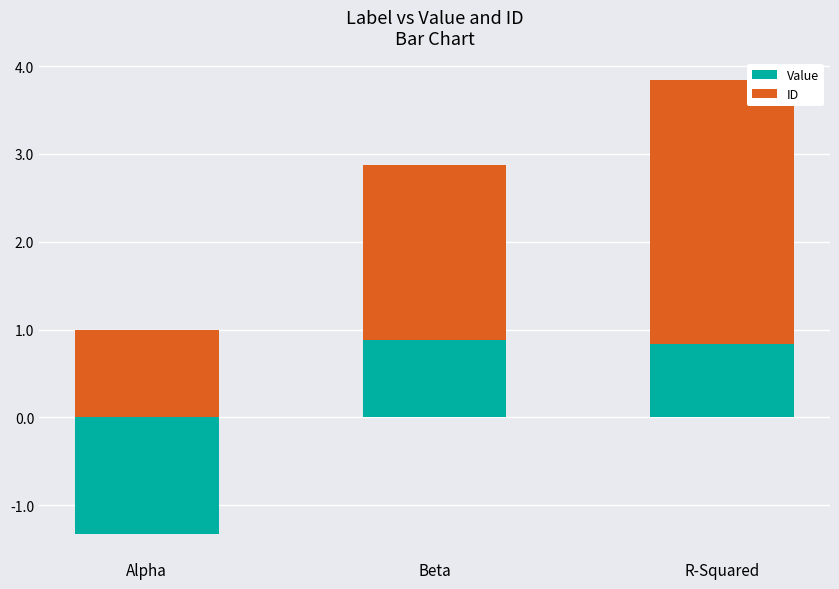

At which label is ID closest to 2?

Beta